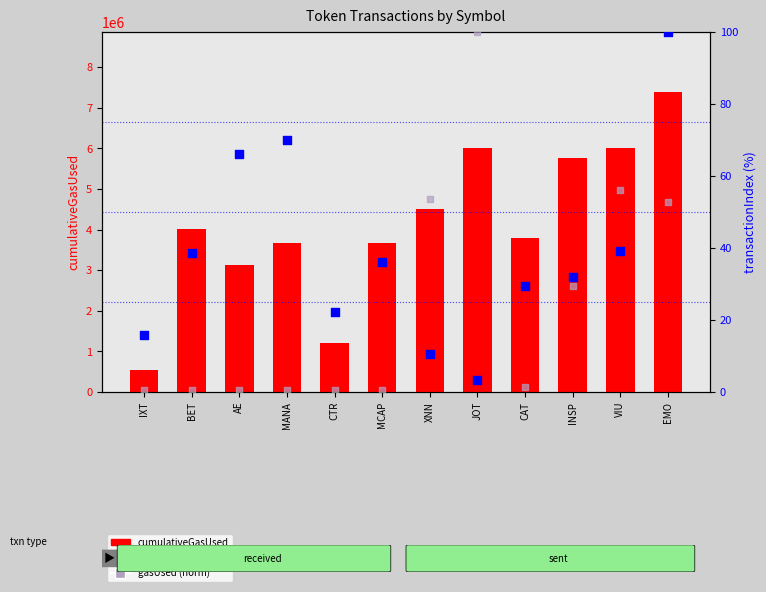

At which category is the sum across all series the highest?

EMO